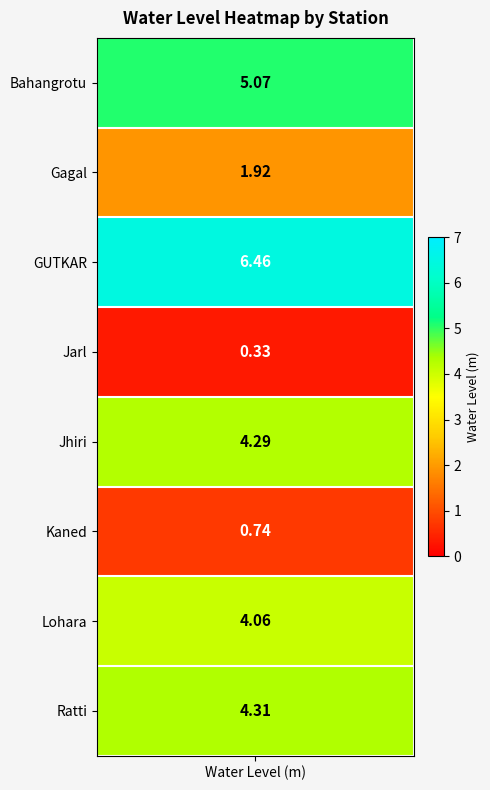

What is the minimum value shown in the chart?

0.3